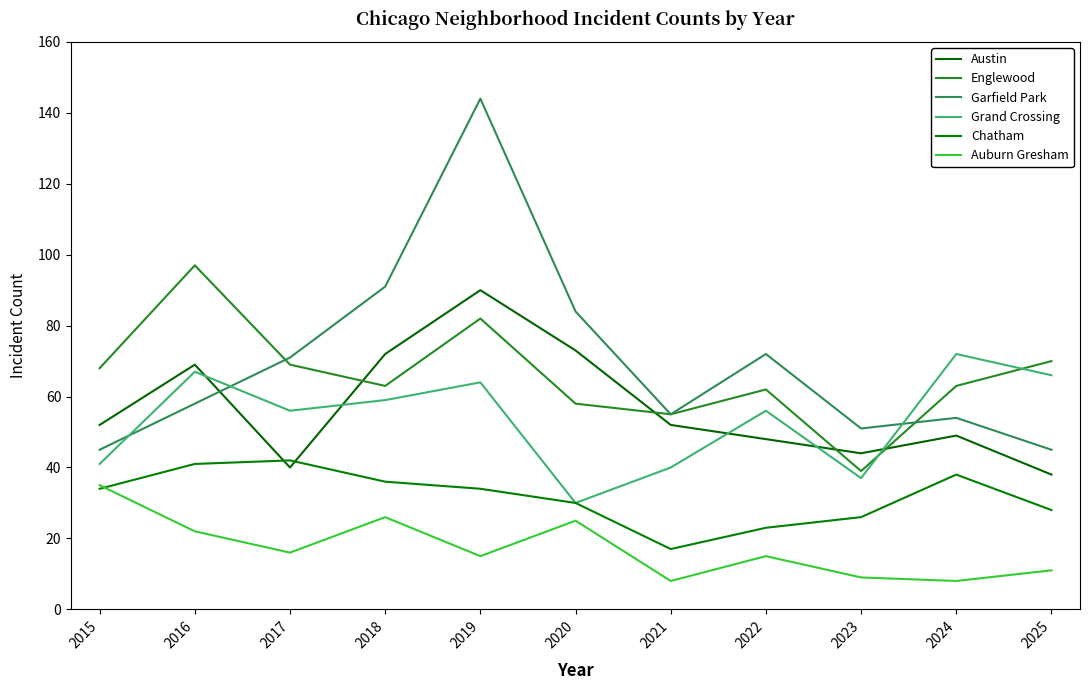

What is the approximate value of Englewood at 2025, to the nearest 5?

70